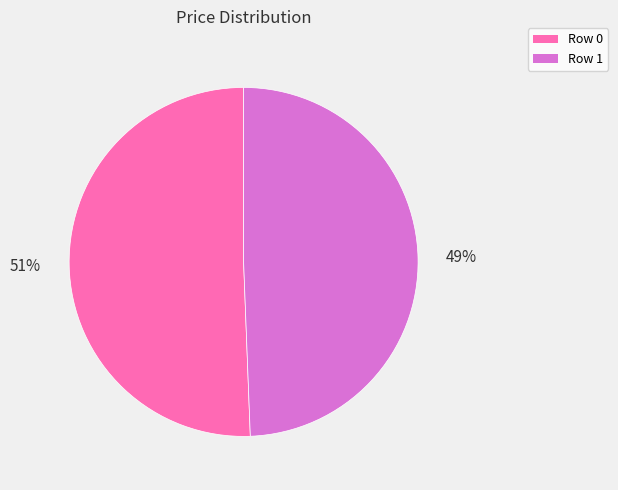

To the nearest percent, what is the average slice percentage?

50%